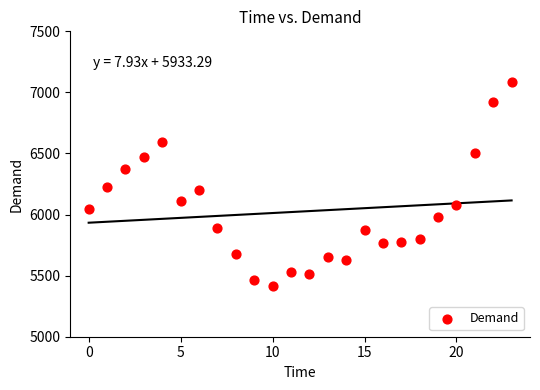

What is the range of Y values (max minus min)?

1669